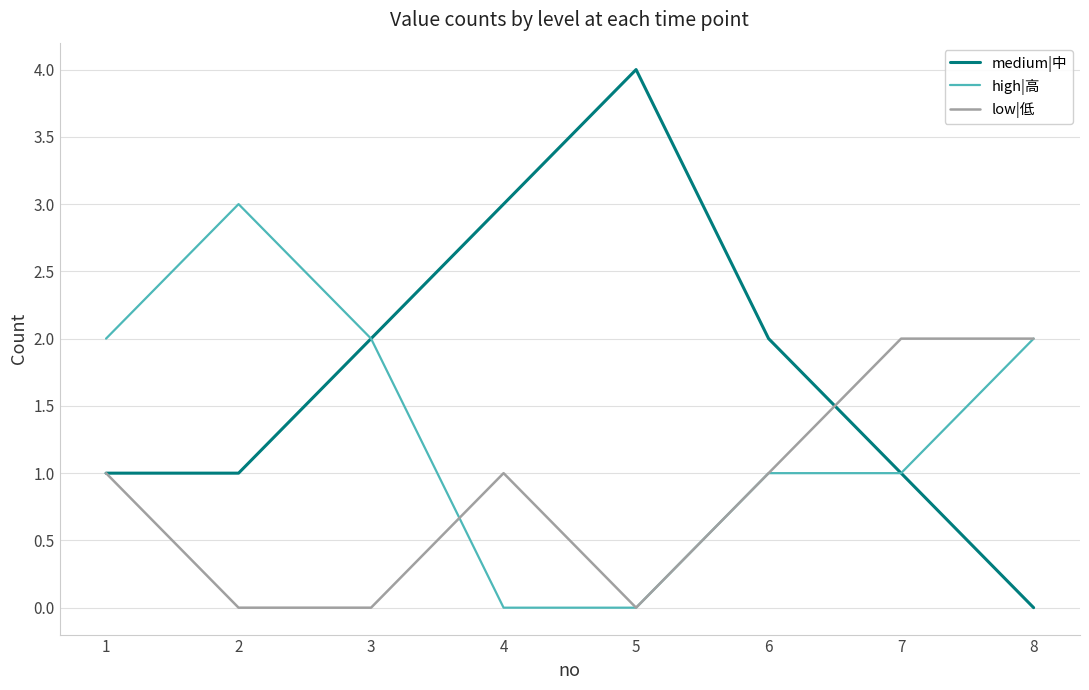

What is the average value of the medium|中 series?

2